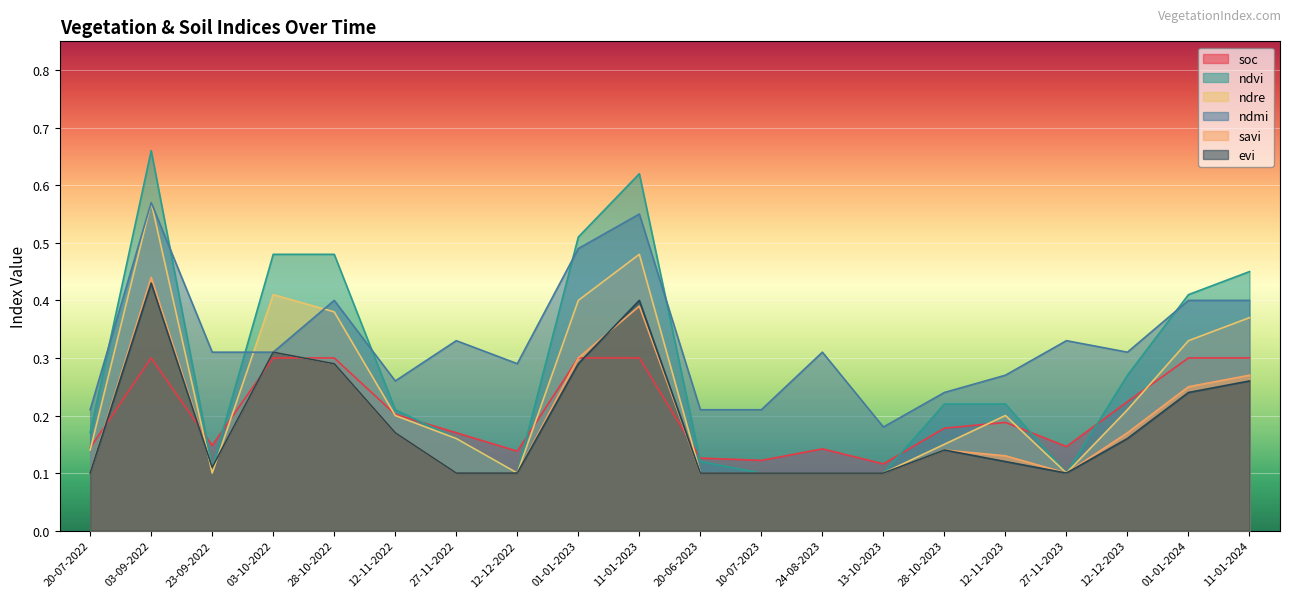

Reading left to right, transcribe all the data shown in this chart.

soc: 20-07-2022=0.1	03-09-2022=0.3	23-09-2022=0.1	03-10-2022=0.3	28-10-2022=0.3	12-11-2022=0.2	27-11-2022=0.2	12-12-2022=0.1	01-01-2023=0.3	11-01-2023=0.3	20-06-2023=0.1	10-07-2023=0.1	24-08-2023=0.1	13-10-2023=0.1	28-10-2023=0.2	12-11-2023=0.2	27-11-2023=0.1	12-12-2023=0.2	01-01-2024=0.3	11-01-2024=0.3
ndvi: 20-07-2022=0.2	03-09-2022=0.7	23-09-2022=0.1	03-10-2022=0.5	28-10-2022=0.5	12-11-2022=0.2	27-11-2022=0.2	12-12-2022=0.1	01-01-2023=0.5	11-01-2023=0.6	20-06-2023=0.1	10-07-2023=0.1	24-08-2023=0.1	13-10-2023=0.1	28-10-2023=0.2	12-11-2023=0.2	27-11-2023=0.1	12-12-2023=0.3	01-01-2024=0.4	11-01-2024=0.5
ndre: 20-07-2022=0.1	03-09-2022=0.6	23-09-2022=0.1	03-10-2022=0.4	28-10-2022=0.4	12-11-2022=0.2	27-11-2022=0.2	12-12-2022=0.1	01-01-2023=0.4	11-01-2023=0.5	20-06-2023=0.1	10-07-2023=0.1	24-08-2023=0.1	13-10-2023=0.1	28-10-2023=0.1	12-11-2023=0.2	27-11-2023=0.1	12-12-2023=0.2	01-01-2024=0.3	11-01-2024=0.4
ndmi: 20-07-2022=0.2	03-09-2022=0.6	23-09-2022=0.3	03-10-2022=0.3	28-10-2022=0.4	12-11-2022=0.3	27-11-2022=0.3	12-12-2022=0.3	01-01-2023=0.5	11-01-2023=0.6	20-06-2023=0.2	10-07-2023=0.2	24-08-2023=0.3	13-10-2023=0.2	28-10-2023=0.2	12-11-2023=0.3	27-11-2023=0.3	12-12-2023=0.3	01-01-2024=0.4	11-01-2024=0.4
savi: 20-07-2022=0.1	03-09-2022=0.4	23-09-2022=0.1	03-10-2022=0.3	28-10-2022=0.3	12-11-2022=0.2	27-11-2022=0.1	12-12-2022=0.1	01-01-2023=0.3	11-01-2023=0.4	20-06-2023=0.1	10-07-2023=0.1	24-08-2023=0.1	13-10-2023=0.1	28-10-2023=0.1	12-11-2023=0.1	27-11-2023=0.1	12-12-2023=0.2	01-01-2024=0.2	11-01-2024=0.3
evi: 20-07-2022=0.1	03-09-2022=0.4	23-09-2022=0.1	03-10-2022=0.3	28-10-2022=0.3	12-11-2022=0.2	27-11-2022=0.1	12-12-2022=0.1	01-01-2023=0.3	11-01-2023=0.4	20-06-2023=0.1	10-07-2023=0.1	24-08-2023=0.1	13-10-2023=0.1	28-10-2023=0.1	12-11-2023=0.1	27-11-2023=0.1	12-12-2023=0.2	01-01-2024=0.2	11-01-2024=0.3